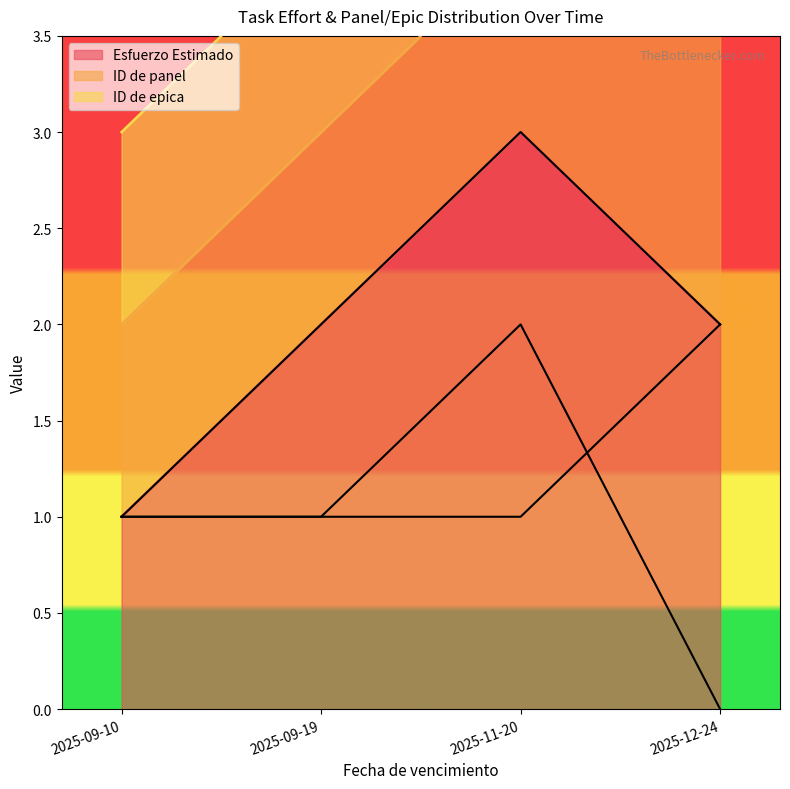

What is the approximate value of ID de panel at 2025-11-20?

1